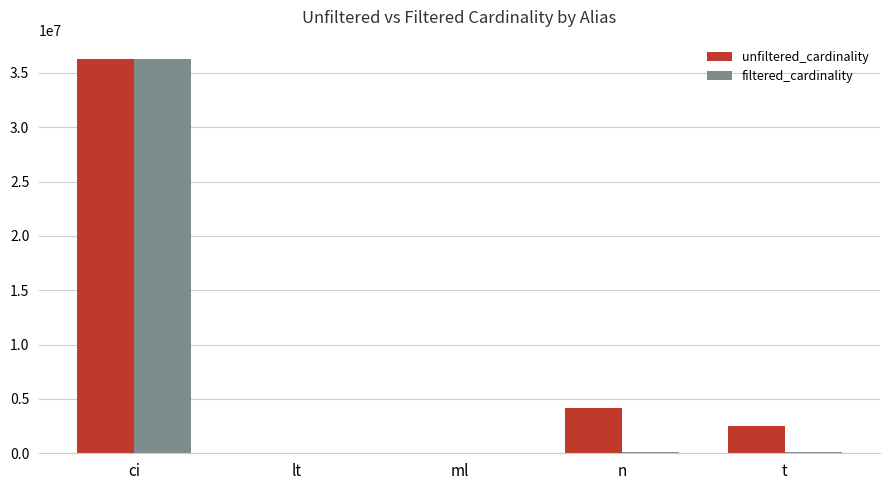

The value of filtered_cardinality at ci is 36244344. True or false?

True